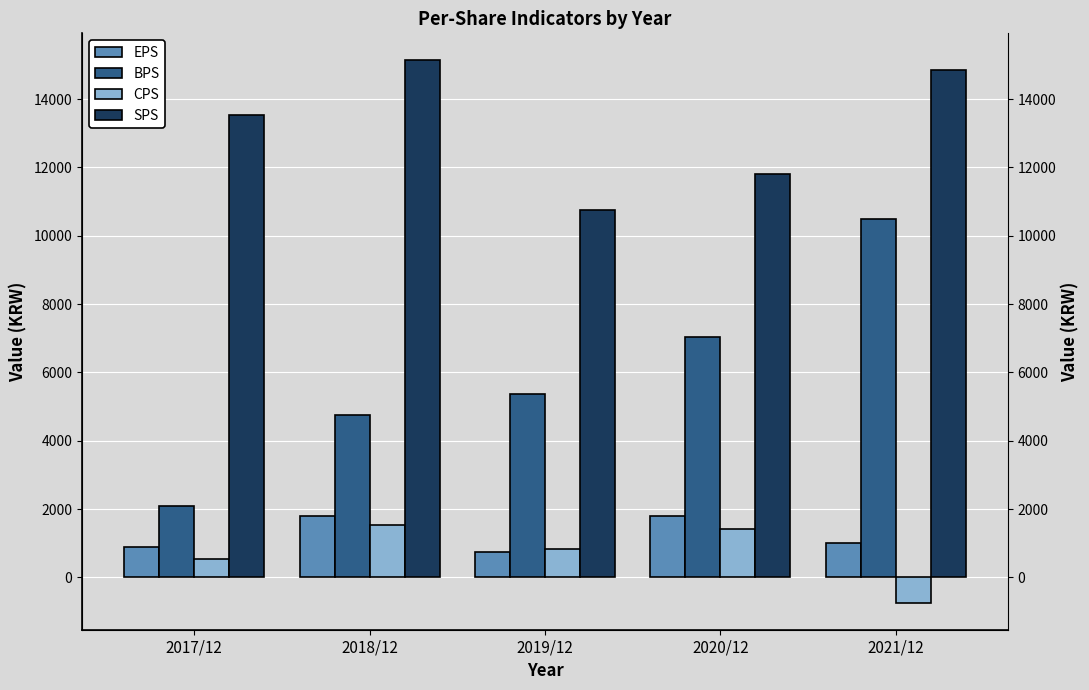

Rank the series by their maximum value, from highest to lowest.

SPS, BPS, EPS, CPS